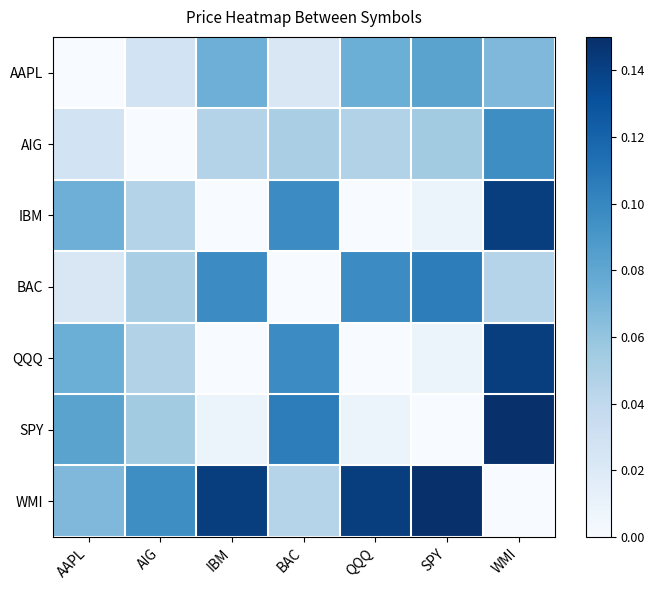

Reading right to left, what are all the values shown in this chart?

AAPL: WMI=0.1	SPY=0.1	QQQ=0.1	BAC=0.0	IBM=0.1	AIG=0.0	AAPL=0.0
AIG: WMI=0.1	SPY=0.1	QQQ=0.0	BAC=0.1	IBM=0.0	AIG=0.0	AAPL=0.0
IBM: WMI=0.1	SPY=0.0	QQQ=0.0	BAC=0.1	IBM=0.0	AIG=0.0	AAPL=0.1
BAC: WMI=0.0	SPY=0.1	QQQ=0.1	BAC=0.0	IBM=0.1	AIG=0.1	AAPL=0.0
QQQ: WMI=0.1	SPY=0.0	QQQ=0.0	BAC=0.1	IBM=0.0	AIG=0.0	AAPL=0.1
SPY: WMI=0.1	SPY=0.0	QQQ=0.0	BAC=0.1	IBM=0.0	AIG=0.1	AAPL=0.1
WMI: WMI=0.0	SPY=0.1	QQQ=0.1	BAC=0.0	IBM=0.1	AIG=0.1	AAPL=0.1